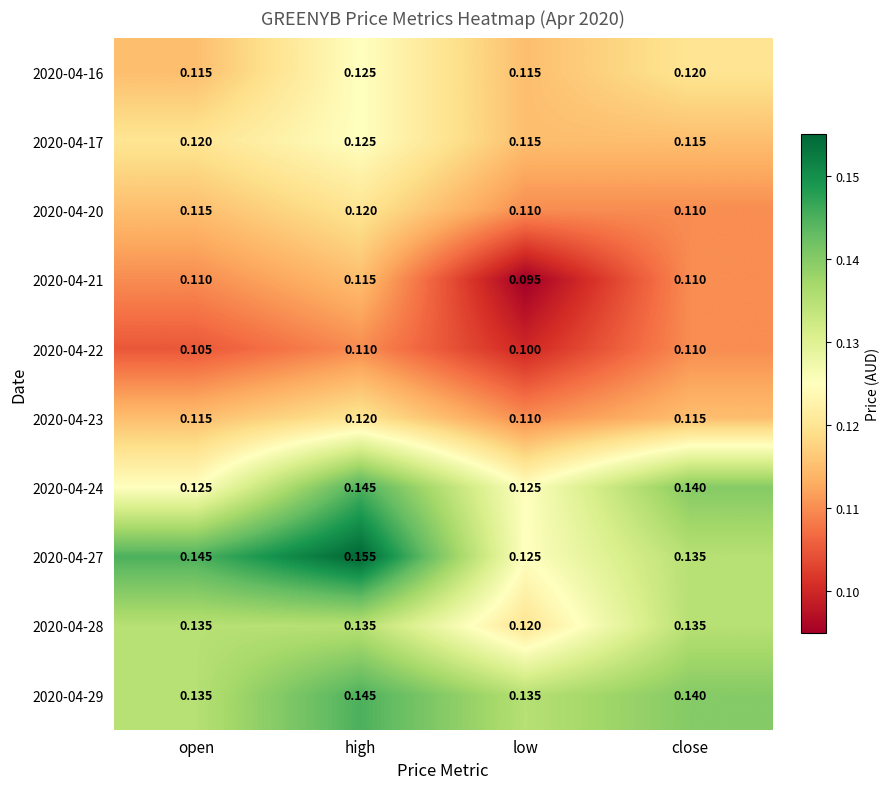

Which label corresponds to the smallest value in the chart?

low